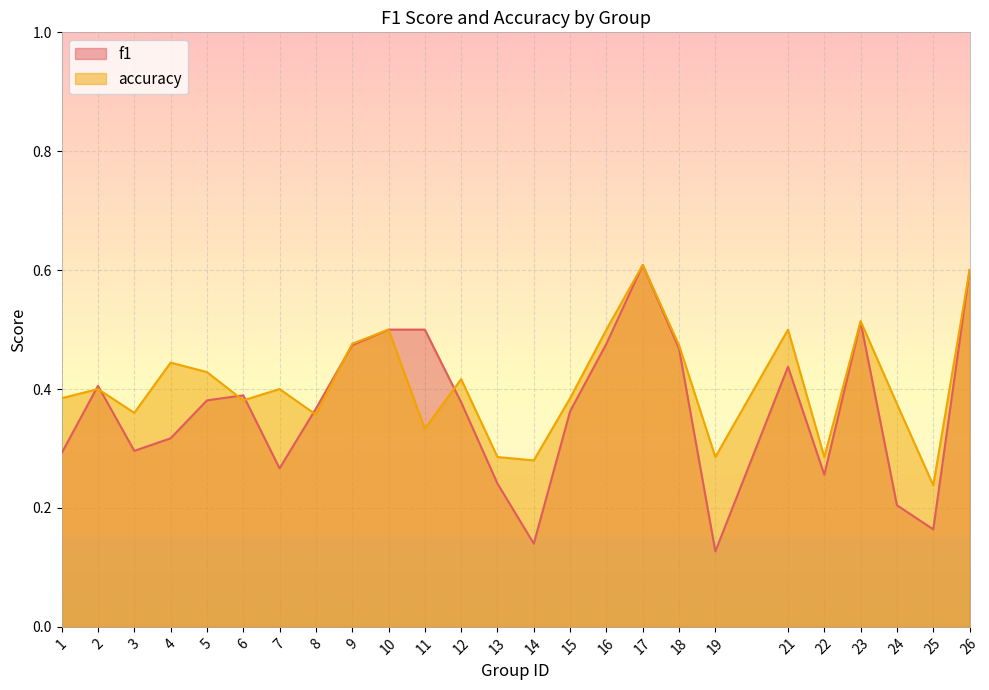

At which category does f1 reach its first local peak?

2